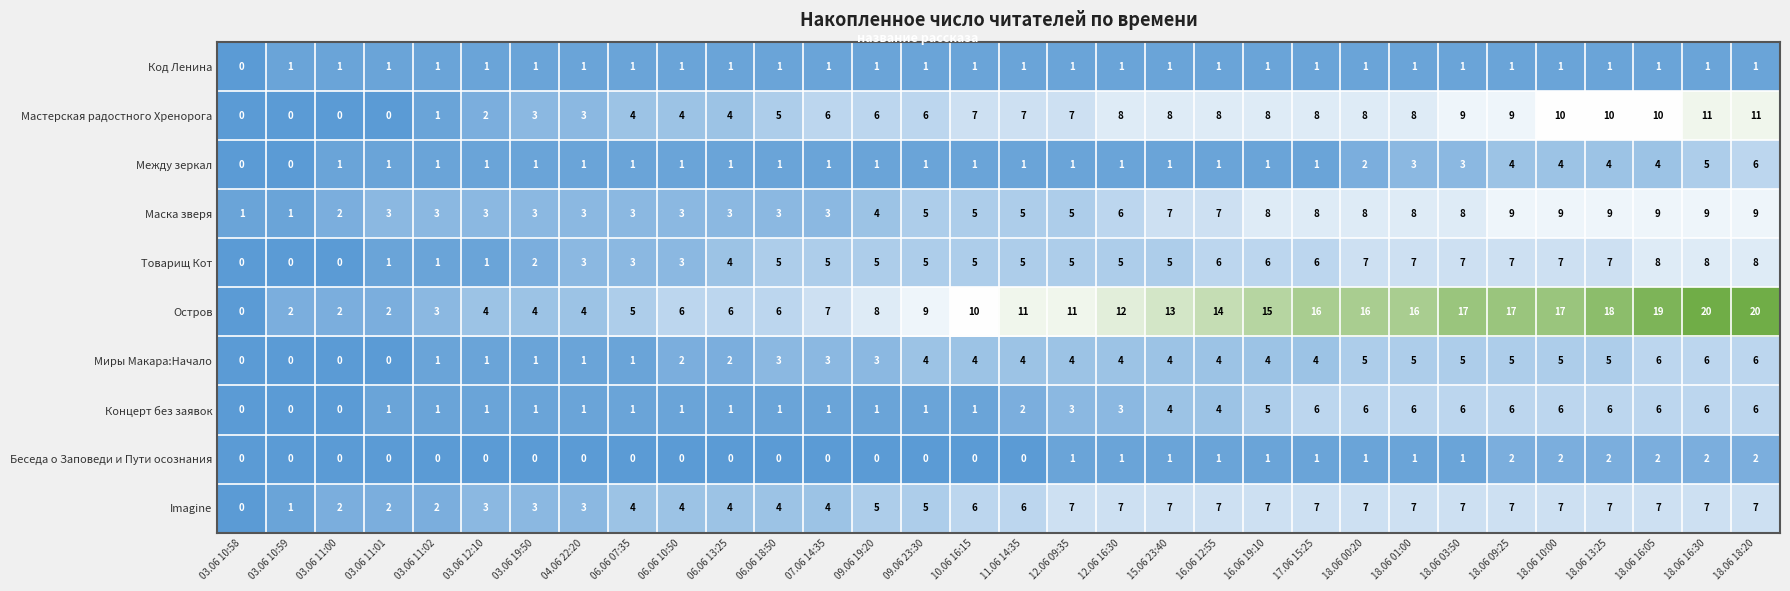

What is the total value across all series at 18.06 13:25?

69